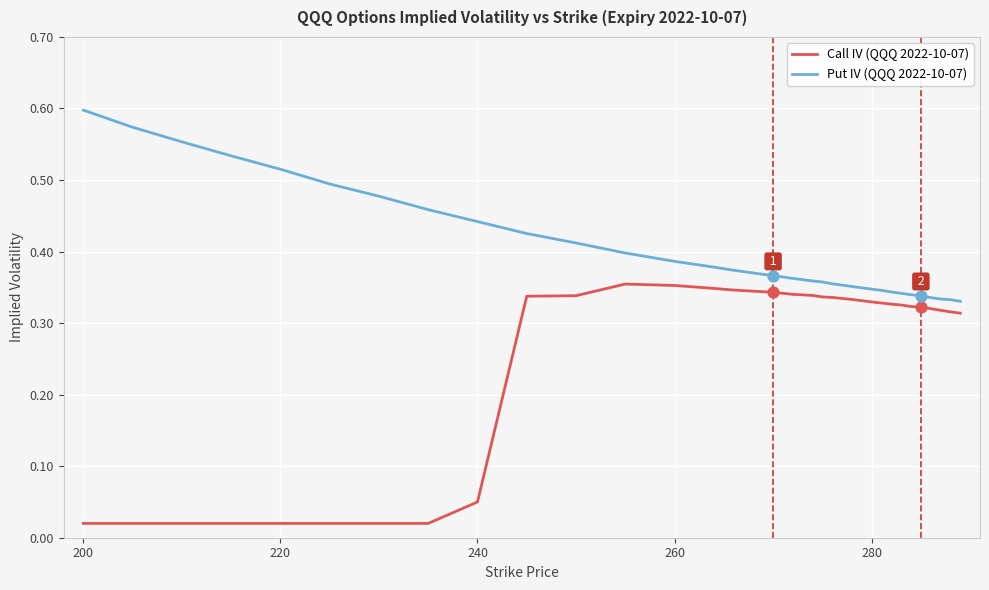

Which series has the largest range (max minus min)?

Call IV (QQQ 2022-10-07)